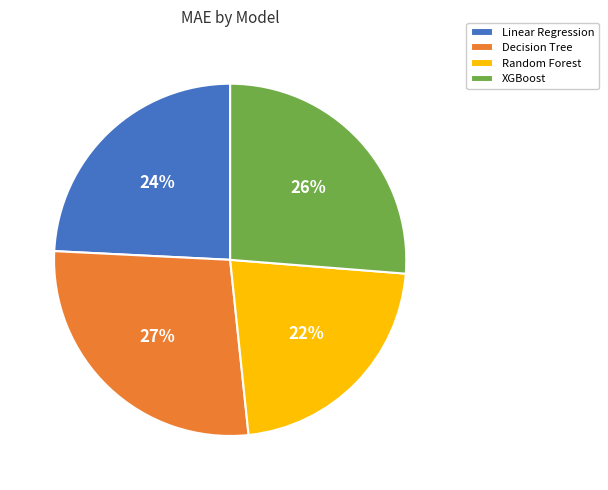

Approximately how many times larger is the value at XGBoost compared to Decision Tree?

1.0